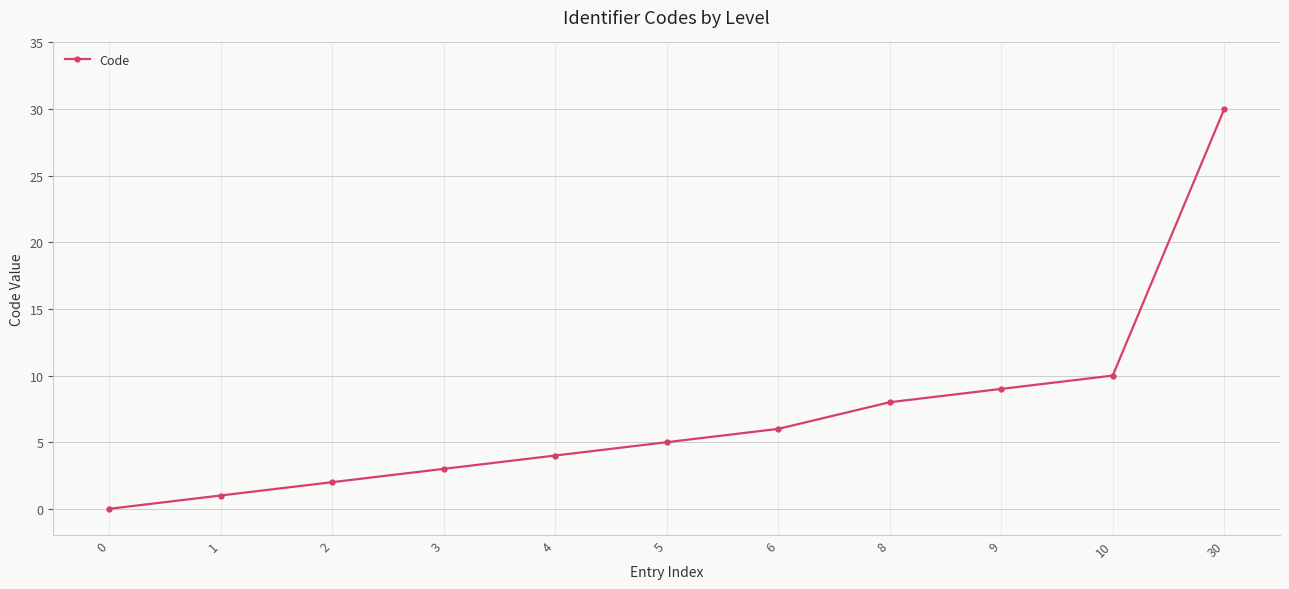

At which label is the value closest to 15?

10